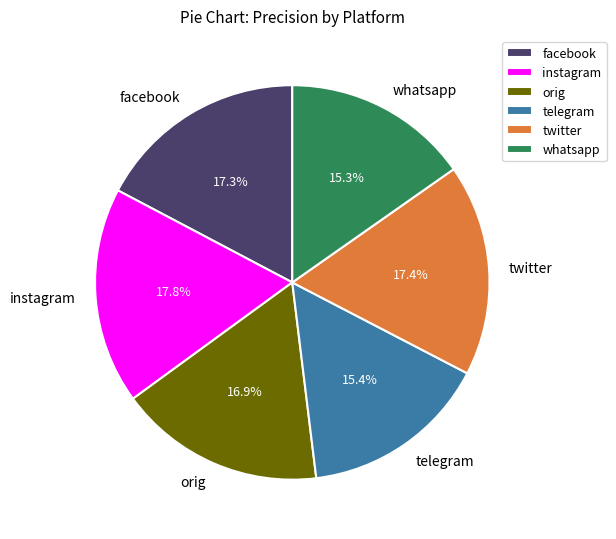

Does facebook account for over 50% of the chart?

No